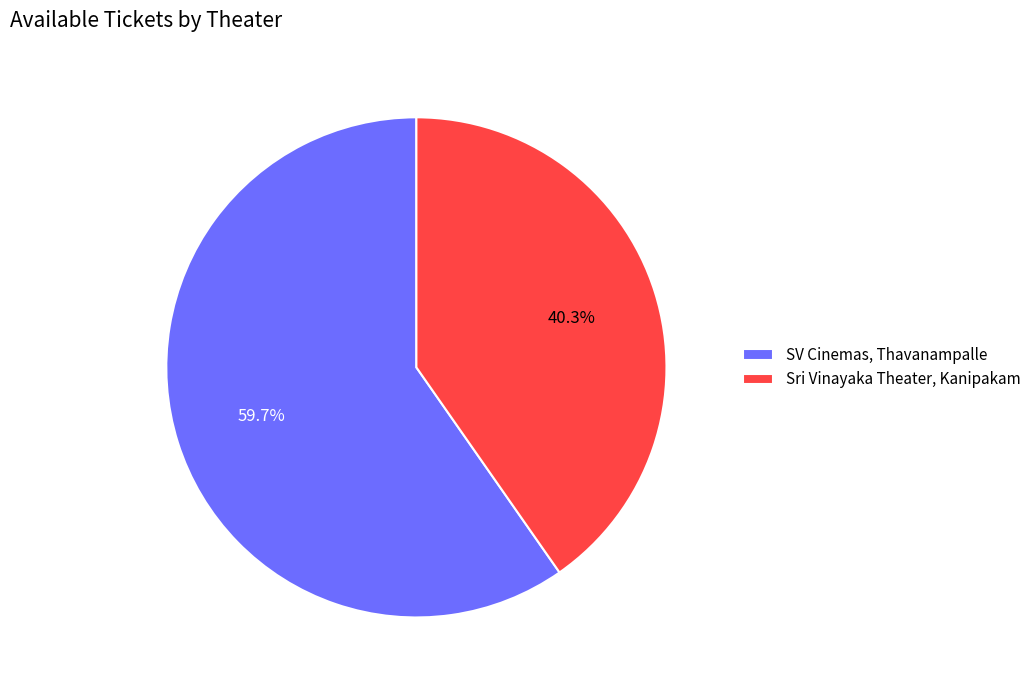

To the nearest percent, what is the average slice percentage?

50%